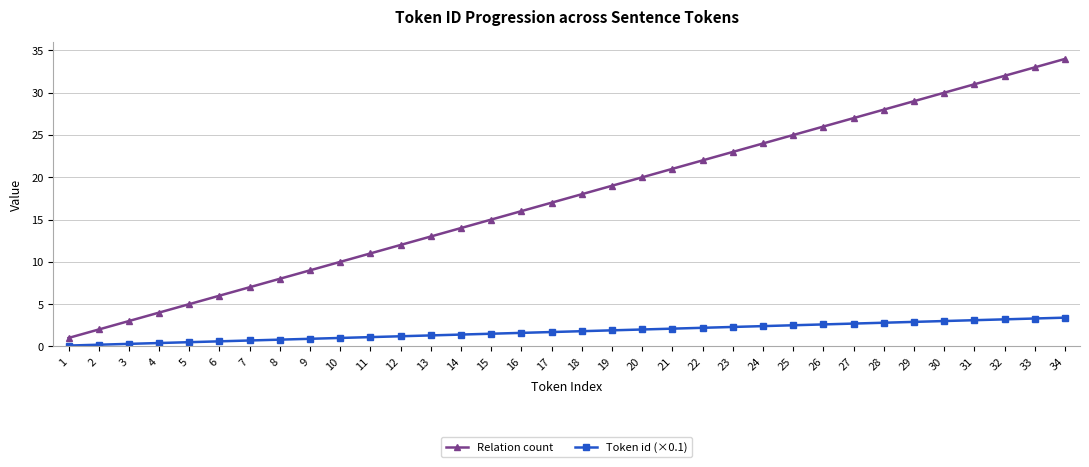

What is the total value across all series at 30?

33.0